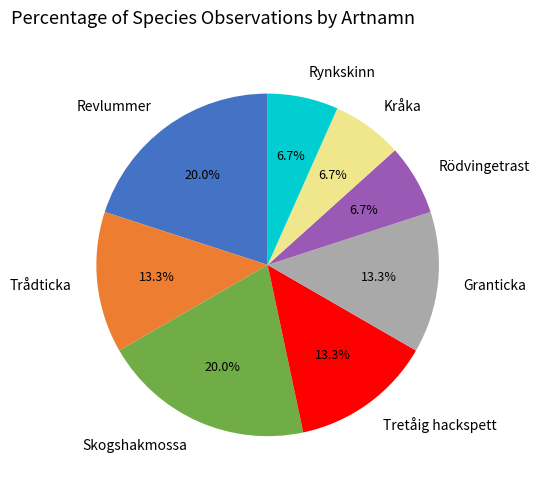

The Rödvingetrast slice represents 18% of the pie. True or false?

False